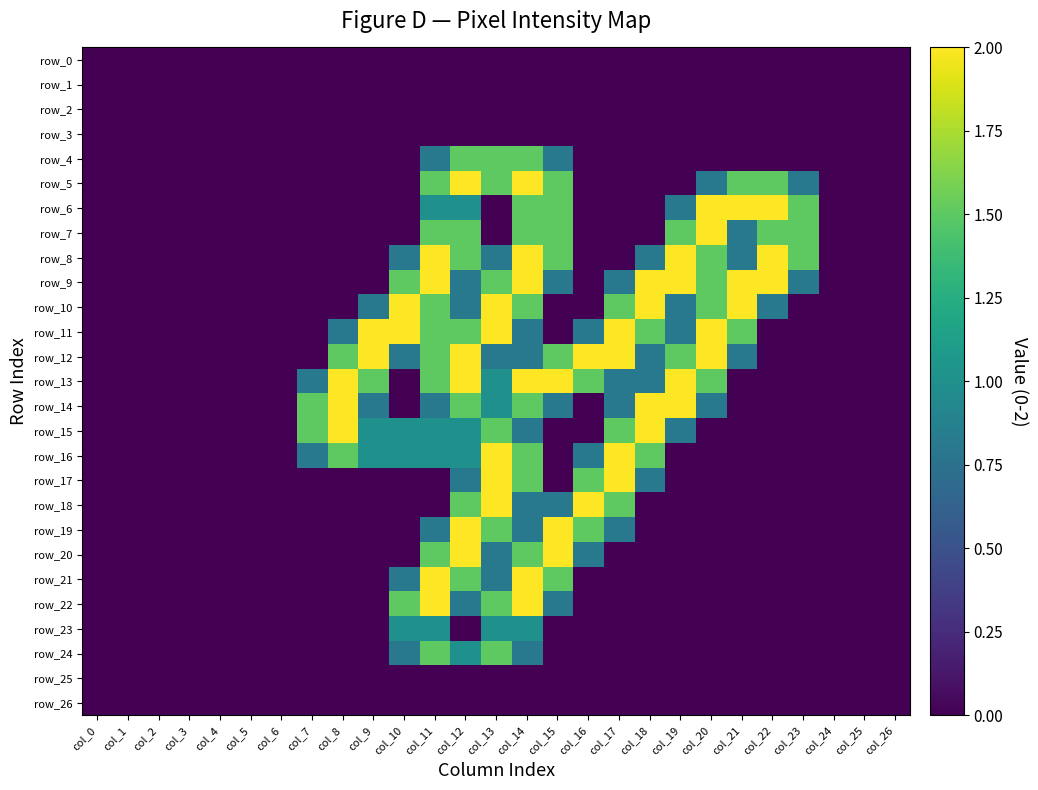

Reading right to left, transcribe all the data shown in this chart.

row_0: col_26=0.0	col_25=0.0	col_24=0.0	col_23=0.0	col_22=0.0	col_21=0.0	col_20=0.0	col_19=0.0	col_18=0.0	col_17=0.0	col_16=0.0	col_15=0.0	col_14=0.0	col_13=0.0	col_12=0.0	col_11=0.0	col_10=0.0	col_9=0.0	col_8=0.0	col_7=0.0	col_6=0.0	col_5=0.0	col_4=0.0	col_3=0.0	col_2=0.0	col_1=0.0	col_0=0.0
row_1: col_26=0.0	col_25=0.0	col_24=0.0	col_23=0.0	col_22=0.0	col_21=0.0	col_20=0.0	col_19=0.0	col_18=0.0	col_17=0.0	col_16=0.0	col_15=0.0	col_14=0.0	col_13=0.0	col_12=0.0	col_11=0.0	col_10=0.0	col_9=0.0	col_8=0.0	col_7=0.0	col_6=0.0	col_5=0.0	col_4=0.0	col_3=0.0	col_2=0.0	col_1=0.0	col_0=0.0
row_2: col_26=0.0	col_25=0.0	col_24=0.0	col_23=0.0	col_22=0.0	col_21=0.0	col_20=0.0	col_19=0.0	col_18=0.0	col_17=0.0	col_16=0.0	col_15=0.0	col_14=0.0	col_13=0.0	col_12=0.0	col_11=0.0	col_10=0.0	col_9=0.0	col_8=0.0	col_7=0.0	col_6=0.0	col_5=0.0	col_4=0.0	col_3=0.0	col_2=0.0	col_1=0.0	col_0=0.0
row_3: col_26=0.0	col_25=0.0	col_24=0.0	col_23=0.0	col_22=0.0	col_21=0.0	col_20=0.0	col_19=0.0	col_18=0.0	col_17=0.0	col_16=0.0	col_15=0.0	col_14=0.0	col_13=0.0	col_12=0.0	col_11=0.0	col_10=0.0	col_9=0.0	col_8=0.0	col_7=0.0	col_6=0.0	col_5=0.0	col_4=0.0	col_3=0.0	col_2=0.0	col_1=0.0	col_0=0.0
row_4: col_26=0.0	col_25=0.0	col_24=0.0	col_23=0.0	col_22=0.0	col_21=0.0	col_20=0.0	col_19=0.0	col_18=0.0	col_17=0.0	col_16=0.0	col_15=0.8	col_14=1.5	col_13=1.5	col_12=1.5	col_11=0.8	col_10=0.0	col_9=0.0	col_8=0.0	col_7=0.0	col_6=0.0	col_5=0.0	col_4=0.0	col_3=0.0	col_2=0.0	col_1=0.0	col_0=0.0
row_5: col_26=0.0	col_25=0.0	col_24=0.0	col_23=0.8	col_22=1.5	col_21=1.5	col_20=0.8	col_19=0.0	col_18=0.0	col_17=0.0	col_16=0.0	col_15=1.5	col_14=2.0	col_13=1.5	col_12=2.0	col_11=1.5	col_10=0.0	col_9=0.0	col_8=0.0	col_7=0.0	col_6=0.0	col_5=0.0	col_4=0.0	col_3=0.0	col_2=0.0	col_1=0.0	col_0=0.0
row_6: col_26=0.0	col_25=0.0	col_24=0.0	col_23=1.5	col_22=2.0	col_21=2.0	col_20=2.0	col_19=0.8	col_18=0.0	col_17=0.0	col_16=0.0	col_15=1.5	col_14=1.5	col_13=0.0	col_12=1.0	col_11=1.0	col_10=0.0	col_9=0.0	col_8=0.0	col_7=0.0	col_6=0.0	col_5=0.0	col_4=0.0	col_3=0.0	col_2=0.0	col_1=0.0	col_0=0.0
row_7: col_26=0.0	col_25=0.0	col_24=0.0	col_23=1.5	col_22=1.5	col_21=0.8	col_20=2.0	col_19=1.5	col_18=0.0	col_17=0.0	col_16=0.0	col_15=1.5	col_14=1.5	col_13=0.0	col_12=1.5	col_11=1.5	col_10=0.0	col_9=0.0	col_8=0.0	col_7=0.0	col_6=0.0	col_5=0.0	col_4=0.0	col_3=0.0	col_2=0.0	col_1=0.0	col_0=0.0
row_8: col_26=0.0	col_25=0.0	col_24=0.0	col_23=1.5	col_22=2.0	col_21=0.8	col_20=1.5	col_19=2.0	col_18=0.8	col_17=0.0	col_16=0.0	col_15=1.5	col_14=2.0	col_13=0.8	col_12=1.5	col_11=2.0	col_10=0.8	col_9=0.0	col_8=0.0	col_7=0.0	col_6=0.0	col_5=0.0	col_4=0.0	col_3=0.0	col_2=0.0	col_1=0.0	col_0=0.0
row_9: col_26=0.0	col_25=0.0	col_24=0.0	col_23=0.8	col_22=2.0	col_21=2.0	col_20=1.5	col_19=2.0	col_18=2.0	col_17=0.8	col_16=0.0	col_15=0.8	col_14=2.0	col_13=1.5	col_12=0.8	col_11=2.0	col_10=1.5	col_9=0.0	col_8=0.0	col_7=0.0	col_6=0.0	col_5=0.0	col_4=0.0	col_3=0.0	col_2=0.0	col_1=0.0	col_0=0.0
row_10: col_26=0.0	col_25=0.0	col_24=0.0	col_23=0.0	col_22=0.8	col_21=2.0	col_20=1.5	col_19=0.8	col_18=2.0	col_17=1.5	col_16=0.0	col_15=0.0	col_14=1.5	col_13=2.0	col_12=0.8	col_11=1.5	col_10=2.0	col_9=0.8	col_8=0.0	col_7=0.0	col_6=0.0	col_5=0.0	col_4=0.0	col_3=0.0	col_2=0.0	col_1=0.0	col_0=0.0
row_11: col_26=0.0	col_25=0.0	col_24=0.0	col_23=0.0	col_22=0.0	col_21=1.5	col_20=2.0	col_19=0.8	col_18=1.5	col_17=2.0	col_16=0.8	col_15=0.0	col_14=0.8	col_13=2.0	col_12=1.5	col_11=1.5	col_10=2.0	col_9=2.0	col_8=0.8	col_7=0.0	col_6=0.0	col_5=0.0	col_4=0.0	col_3=0.0	col_2=0.0	col_1=0.0	col_0=0.0
row_12: col_26=0.0	col_25=0.0	col_24=0.0	col_23=0.0	col_22=0.0	col_21=0.8	col_20=2.0	col_19=1.5	col_18=0.8	col_17=2.0	col_16=2.0	col_15=1.5	col_14=0.8	col_13=0.8	col_12=2.0	col_11=1.5	col_10=0.8	col_9=2.0	col_8=1.5	col_7=0.0	col_6=0.0	col_5=0.0	col_4=0.0	col_3=0.0	col_2=0.0	col_1=0.0	col_0=0.0
row_13: col_26=0.0	col_25=0.0	col_24=0.0	col_23=0.0	col_22=0.0	col_21=0.0	col_20=1.5	col_19=2.0	col_18=0.8	col_17=0.8	col_16=1.5	col_15=2.0	col_14=2.0	col_13=1.0	col_12=2.0	col_11=1.5	col_10=0.0	col_9=1.5	col_8=2.0	col_7=0.8	col_6=0.0	col_5=0.0	col_4=0.0	col_3=0.0	col_2=0.0	col_1=0.0	col_0=0.0
row_14: col_26=0.0	col_25=0.0	col_24=0.0	col_23=0.0	col_22=0.0	col_21=0.0	col_20=0.8	col_19=2.0	col_18=2.0	col_17=0.8	col_16=0.0	col_15=0.8	col_14=1.5	col_13=1.0	col_12=1.5	col_11=0.8	col_10=0.0	col_9=0.8	col_8=2.0	col_7=1.5	col_6=0.0	col_5=0.0	col_4=0.0	col_3=0.0	col_2=0.0	col_1=0.0	col_0=0.0
row_15: col_26=0.0	col_25=0.0	col_24=0.0	col_23=0.0	col_22=0.0	col_21=0.0	col_20=0.0	col_19=0.8	col_18=2.0	col_17=1.5	col_16=0.0	col_15=0.0	col_14=0.8	col_13=1.5	col_12=1.0	col_11=1.0	col_10=1.0	col_9=1.0	col_8=2.0	col_7=1.5	col_6=0.0	col_5=0.0	col_4=0.0	col_3=0.0	col_2=0.0	col_1=0.0	col_0=0.0
row_16: col_26=0.0	col_25=0.0	col_24=0.0	col_23=0.0	col_22=0.0	col_21=0.0	col_20=0.0	col_19=0.0	col_18=1.5	col_17=2.0	col_16=0.8	col_15=0.0	col_14=1.5	col_13=2.0	col_12=1.0	col_11=1.0	col_10=1.0	col_9=1.0	col_8=1.5	col_7=0.8	col_6=0.0	col_5=0.0	col_4=0.0	col_3=0.0	col_2=0.0	col_1=0.0	col_0=0.0
row_17: col_26=0.0	col_25=0.0	col_24=0.0	col_23=0.0	col_22=0.0	col_21=0.0	col_20=0.0	col_19=0.0	col_18=0.8	col_17=2.0	col_16=1.5	col_15=0.0	col_14=1.5	col_13=2.0	col_12=0.8	col_11=0.0	col_10=0.0	col_9=0.0	col_8=0.0	col_7=0.0	col_6=0.0	col_5=0.0	col_4=0.0	col_3=0.0	col_2=0.0	col_1=0.0	col_0=0.0
row_18: col_26=0.0	col_25=0.0	col_24=0.0	col_23=0.0	col_22=0.0	col_21=0.0	col_20=0.0	col_19=0.0	col_18=0.0	col_17=1.5	col_16=2.0	col_15=0.8	col_14=0.8	col_13=2.0	col_12=1.5	col_11=0.0	col_10=0.0	col_9=0.0	col_8=0.0	col_7=0.0	col_6=0.0	col_5=0.0	col_4=0.0	col_3=0.0	col_2=0.0	col_1=0.0	col_0=0.0
row_19: col_26=0.0	col_25=0.0	col_24=0.0	col_23=0.0	col_22=0.0	col_21=0.0	col_20=0.0	col_19=0.0	col_18=0.0	col_17=0.8	col_16=1.5	col_15=2.0	col_14=0.8	col_13=1.5	col_12=2.0	col_11=0.8	col_10=0.0	col_9=0.0	col_8=0.0	col_7=0.0	col_6=0.0	col_5=0.0	col_4=0.0	col_3=0.0	col_2=0.0	col_1=0.0	col_0=0.0
row_20: col_26=0.0	col_25=0.0	col_24=0.0	col_23=0.0	col_22=0.0	col_21=0.0	col_20=0.0	col_19=0.0	col_18=0.0	col_17=0.0	col_16=0.8	col_15=2.0	col_14=1.5	col_13=0.8	col_12=2.0	col_11=1.5	col_10=0.0	col_9=0.0	col_8=0.0	col_7=0.0	col_6=0.0	col_5=0.0	col_4=0.0	col_3=0.0	col_2=0.0	col_1=0.0	col_0=0.0
row_21: col_26=0.0	col_25=0.0	col_24=0.0	col_23=0.0	col_22=0.0	col_21=0.0	col_20=0.0	col_19=0.0	col_18=0.0	col_17=0.0	col_16=0.0	col_15=1.5	col_14=2.0	col_13=0.8	col_12=1.5	col_11=2.0	col_10=0.8	col_9=0.0	col_8=0.0	col_7=0.0	col_6=0.0	col_5=0.0	col_4=0.0	col_3=0.0	col_2=0.0	col_1=0.0	col_0=0.0
row_22: col_26=0.0	col_25=0.0	col_24=0.0	col_23=0.0	col_22=0.0	col_21=0.0	col_20=0.0	col_19=0.0	col_18=0.0	col_17=0.0	col_16=0.0	col_15=0.8	col_14=2.0	col_13=1.5	col_12=0.8	col_11=2.0	col_10=1.5	col_9=0.0	col_8=0.0	col_7=0.0	col_6=0.0	col_5=0.0	col_4=0.0	col_3=0.0	col_2=0.0	col_1=0.0	col_0=0.0
row_23: col_26=0.0	col_25=0.0	col_24=0.0	col_23=0.0	col_22=0.0	col_21=0.0	col_20=0.0	col_19=0.0	col_18=0.0	col_17=0.0	col_16=0.0	col_15=0.0	col_14=1.0	col_13=1.0	col_12=0.0	col_11=1.0	col_10=1.0	col_9=0.0	col_8=0.0	col_7=0.0	col_6=0.0	col_5=0.0	col_4=0.0	col_3=0.0	col_2=0.0	col_1=0.0	col_0=0.0
row_24: col_26=0.0	col_25=0.0	col_24=0.0	col_23=0.0	col_22=0.0	col_21=0.0	col_20=0.0	col_19=0.0	col_18=0.0	col_17=0.0	col_16=0.0	col_15=0.0	col_14=0.8	col_13=1.5	col_12=1.0	col_11=1.5	col_10=0.8	col_9=0.0	col_8=0.0	col_7=0.0	col_6=0.0	col_5=0.0	col_4=0.0	col_3=0.0	col_2=0.0	col_1=0.0	col_0=0.0
row_25: col_26=0.0	col_25=0.0	col_24=0.0	col_23=0.0	col_22=0.0	col_21=0.0	col_20=0.0	col_19=0.0	col_18=0.0	col_17=0.0	col_16=0.0	col_15=0.0	col_14=0.0	col_13=0.0	col_12=0.0	col_11=0.0	col_10=0.0	col_9=0.0	col_8=0.0	col_7=0.0	col_6=0.0	col_5=0.0	col_4=0.0	col_3=0.0	col_2=0.0	col_1=0.0	col_0=0.0
row_26: col_26=0.0	col_25=0.0	col_24=0.0	col_23=0.0	col_22=0.0	col_21=0.0	col_20=0.0	col_19=0.0	col_18=0.0	col_17=0.0	col_16=0.0	col_15=0.0	col_14=0.0	col_13=0.0	col_12=0.0	col_11=0.0	col_10=0.0	col_9=0.0	col_8=0.0	col_7=0.0	col_6=0.0	col_5=0.0	col_4=0.0	col_3=0.0	col_2=0.0	col_1=0.0	col_0=0.0